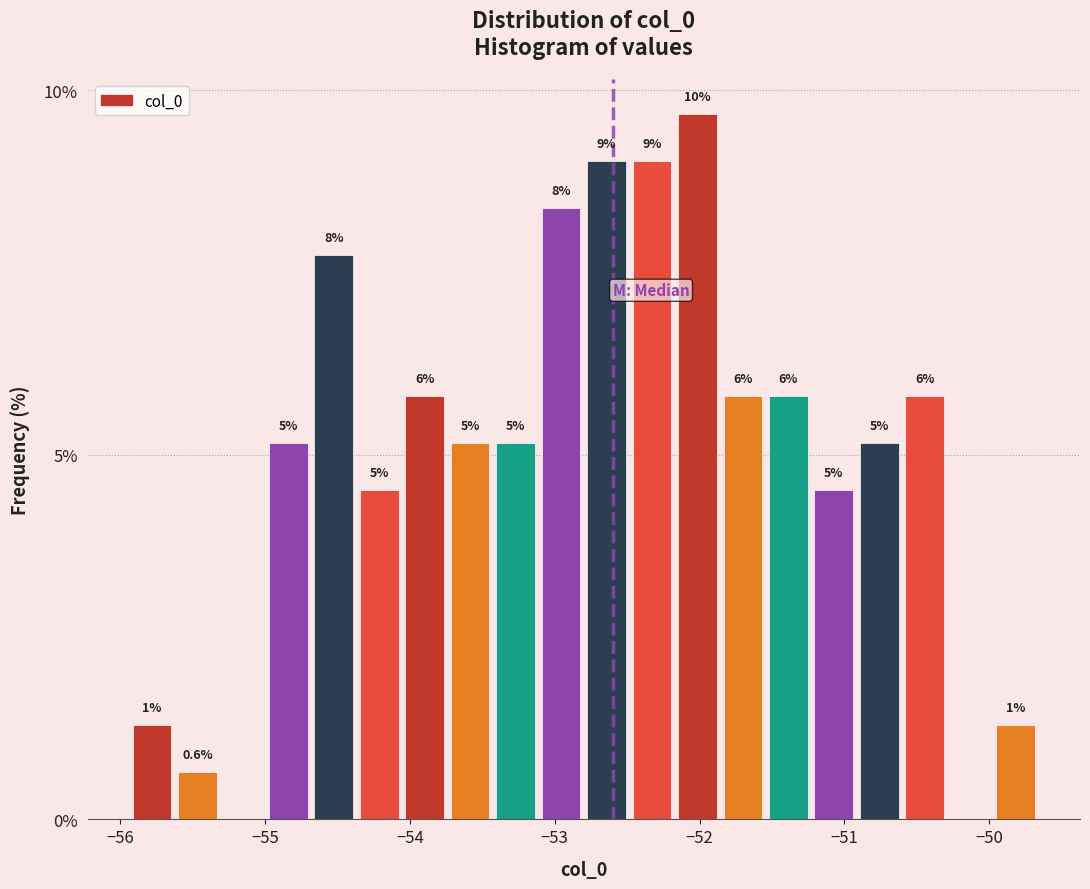

Around what value on the x-axis is the tallest bar? Give the approximate position of its centre, as read against the axis.

-52.0